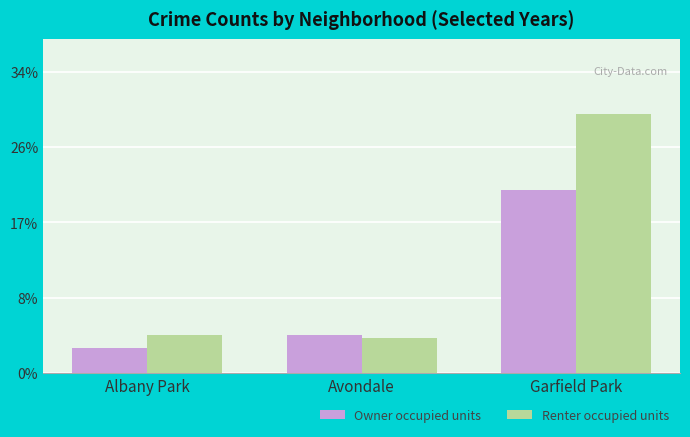

What are all the series names shown in the legend?

Owner occupied units, Renter occupied units